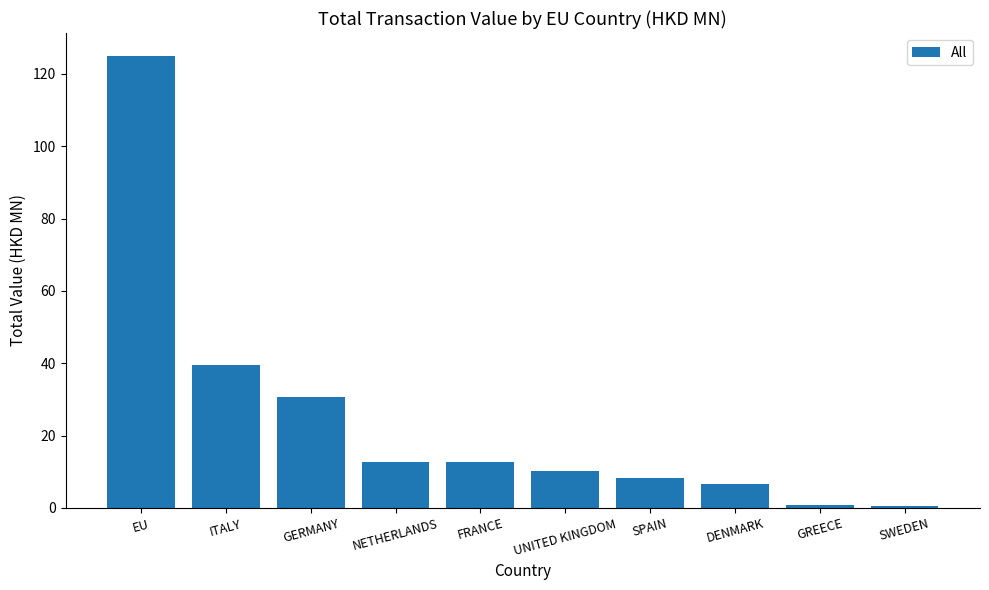

Is it true that the value at ITALY is 39.5?

True